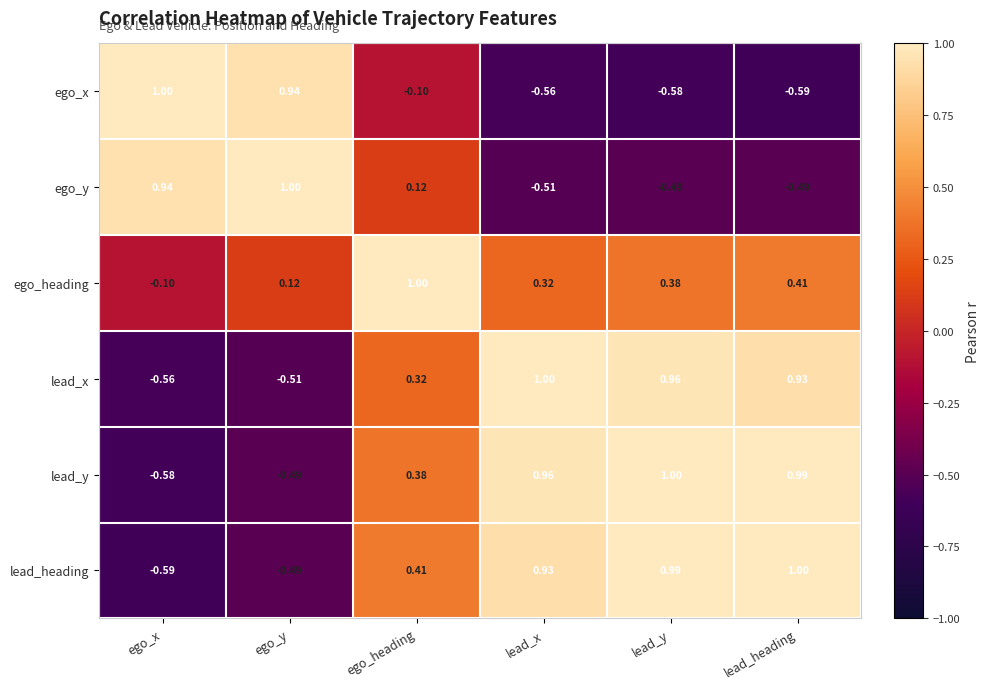

List the labels in order of ego_heading value, smallest first.

ego_x, ego_y, lead_x, lead_y, lead_heading, ego_heading